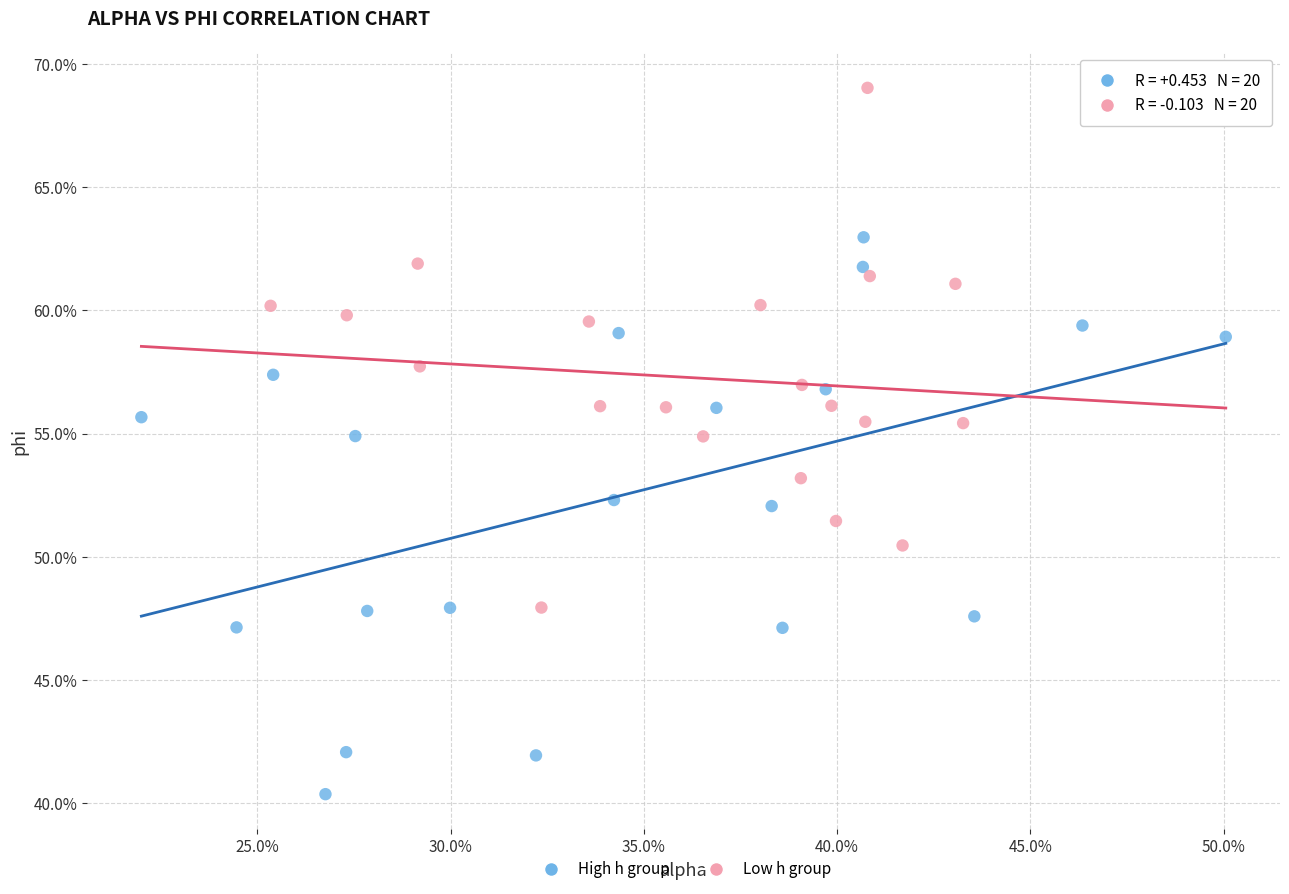

What are all the series names shown in the legend?

High h group, Low h group